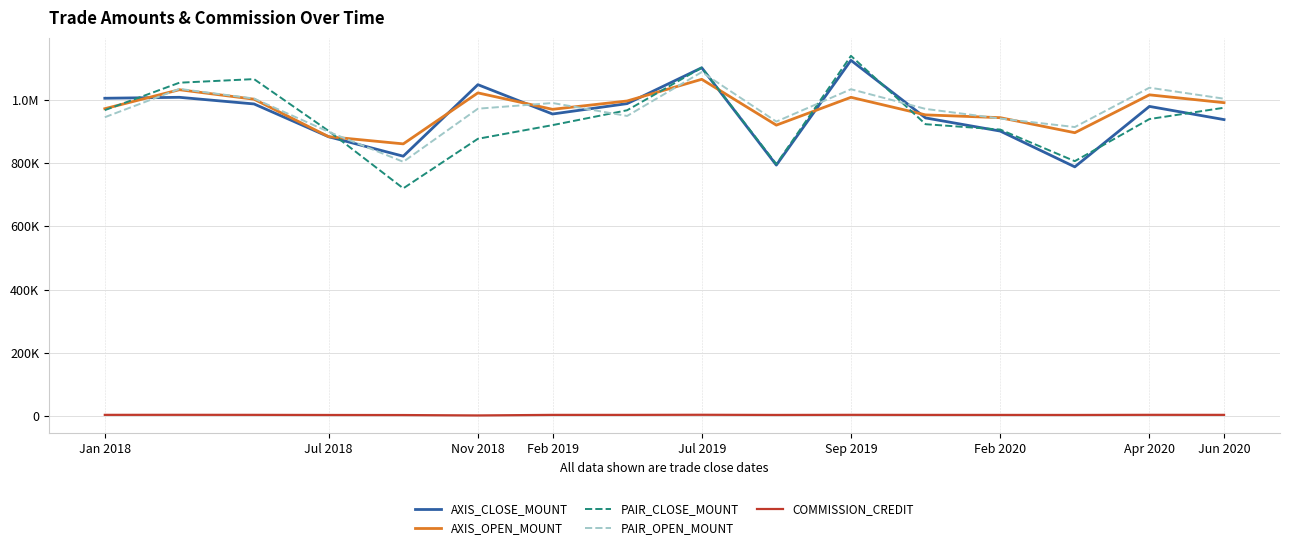

What is the average value of the AXIS_CLOSE_MOUNT series?

954056